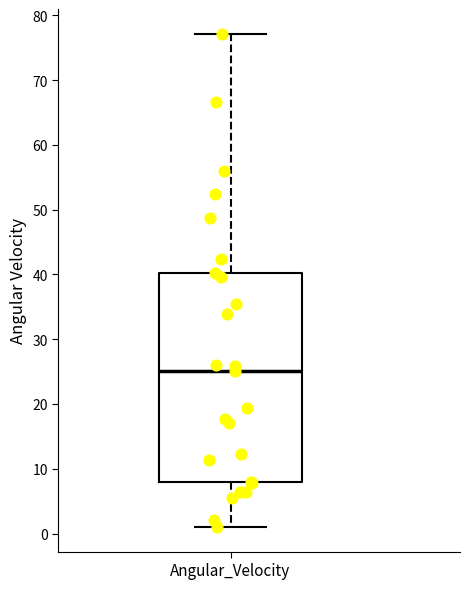

Transcribe this box plot: give where the median line is, the range the box spans, and where the two whiskers end, as read against the y-axis. The values are not printed on the chart, so give them approximately, as read against the axis.

median 25, box 8 to 40, whiskers 1 to 77